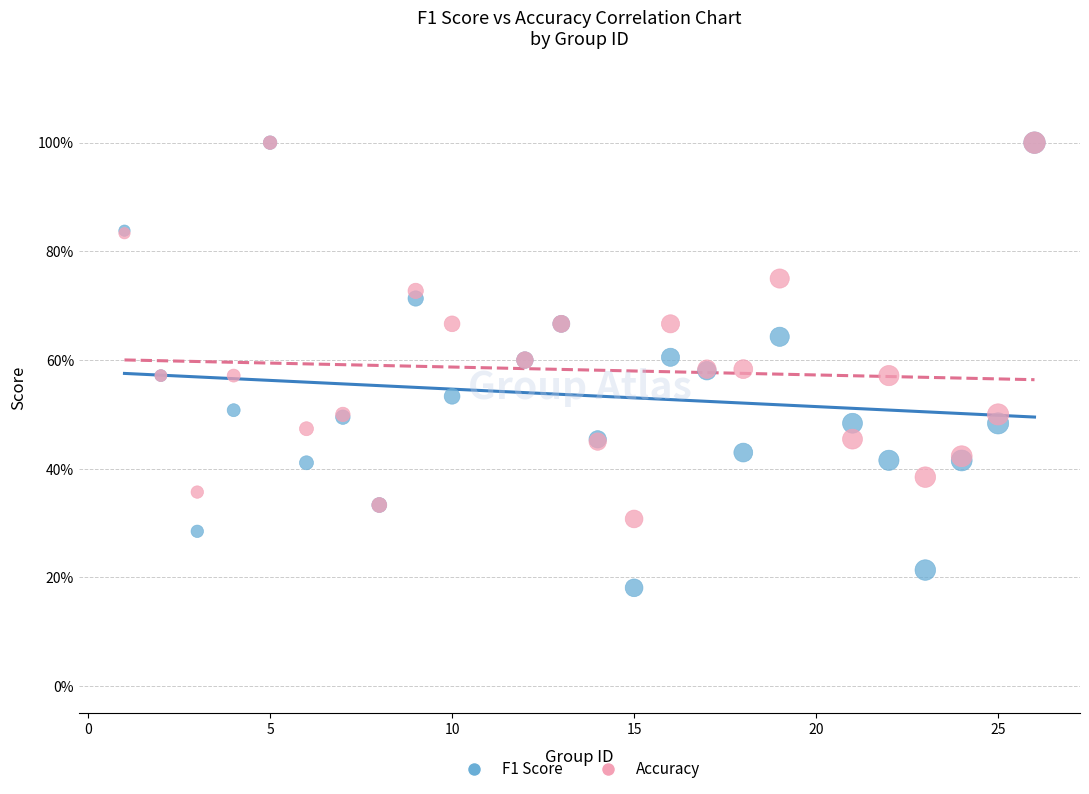

What are all the series names shown in the legend?

F1 Score, Accuracy